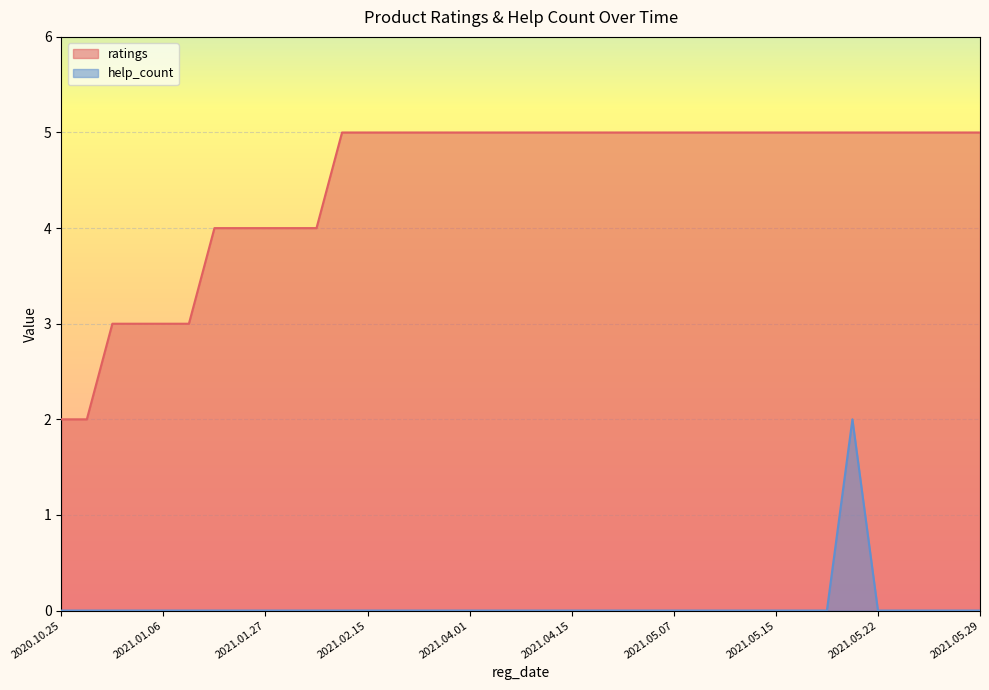

True or false: help_count and ratings cross at least once.

False